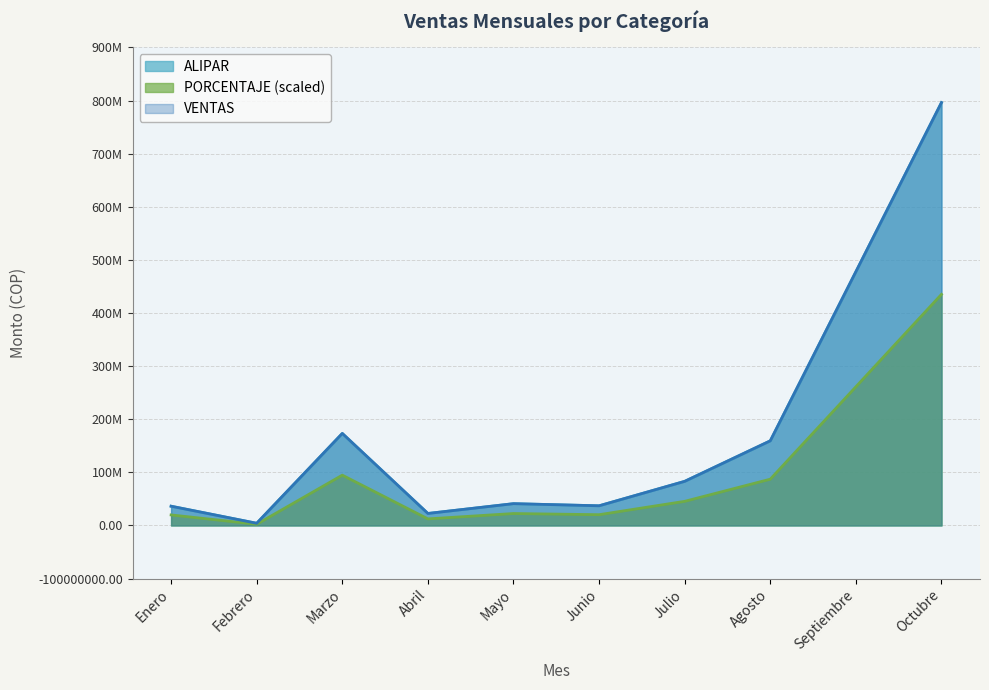

The ALIPAR series shows 796146587.5 at Octubre. True or false?

True